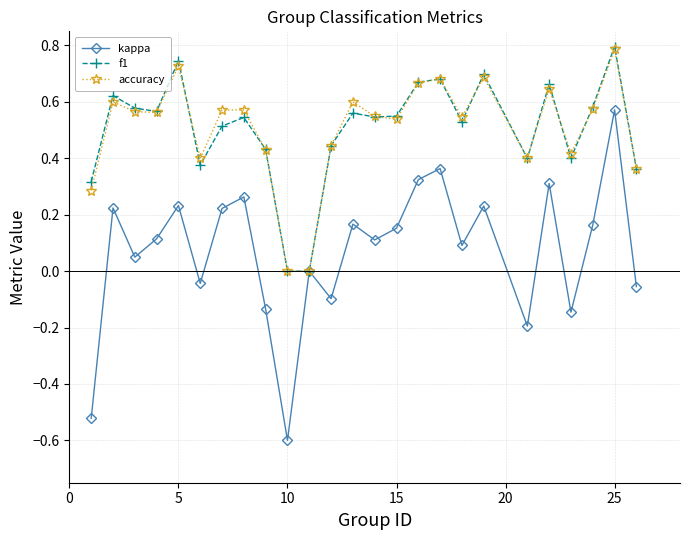

What is the maximum value for f1?

0.8